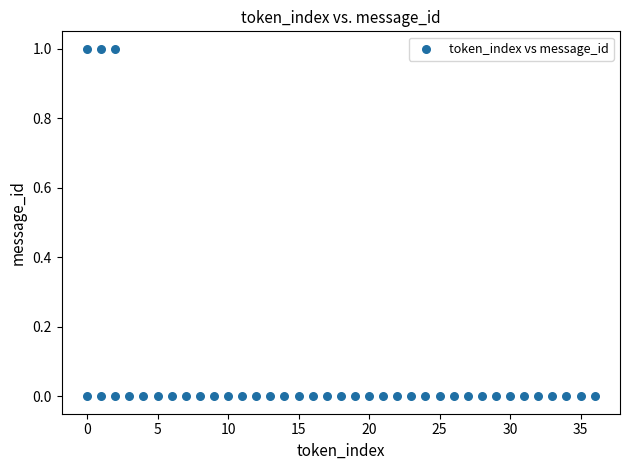

What is the range of X values (max minus min)?

36